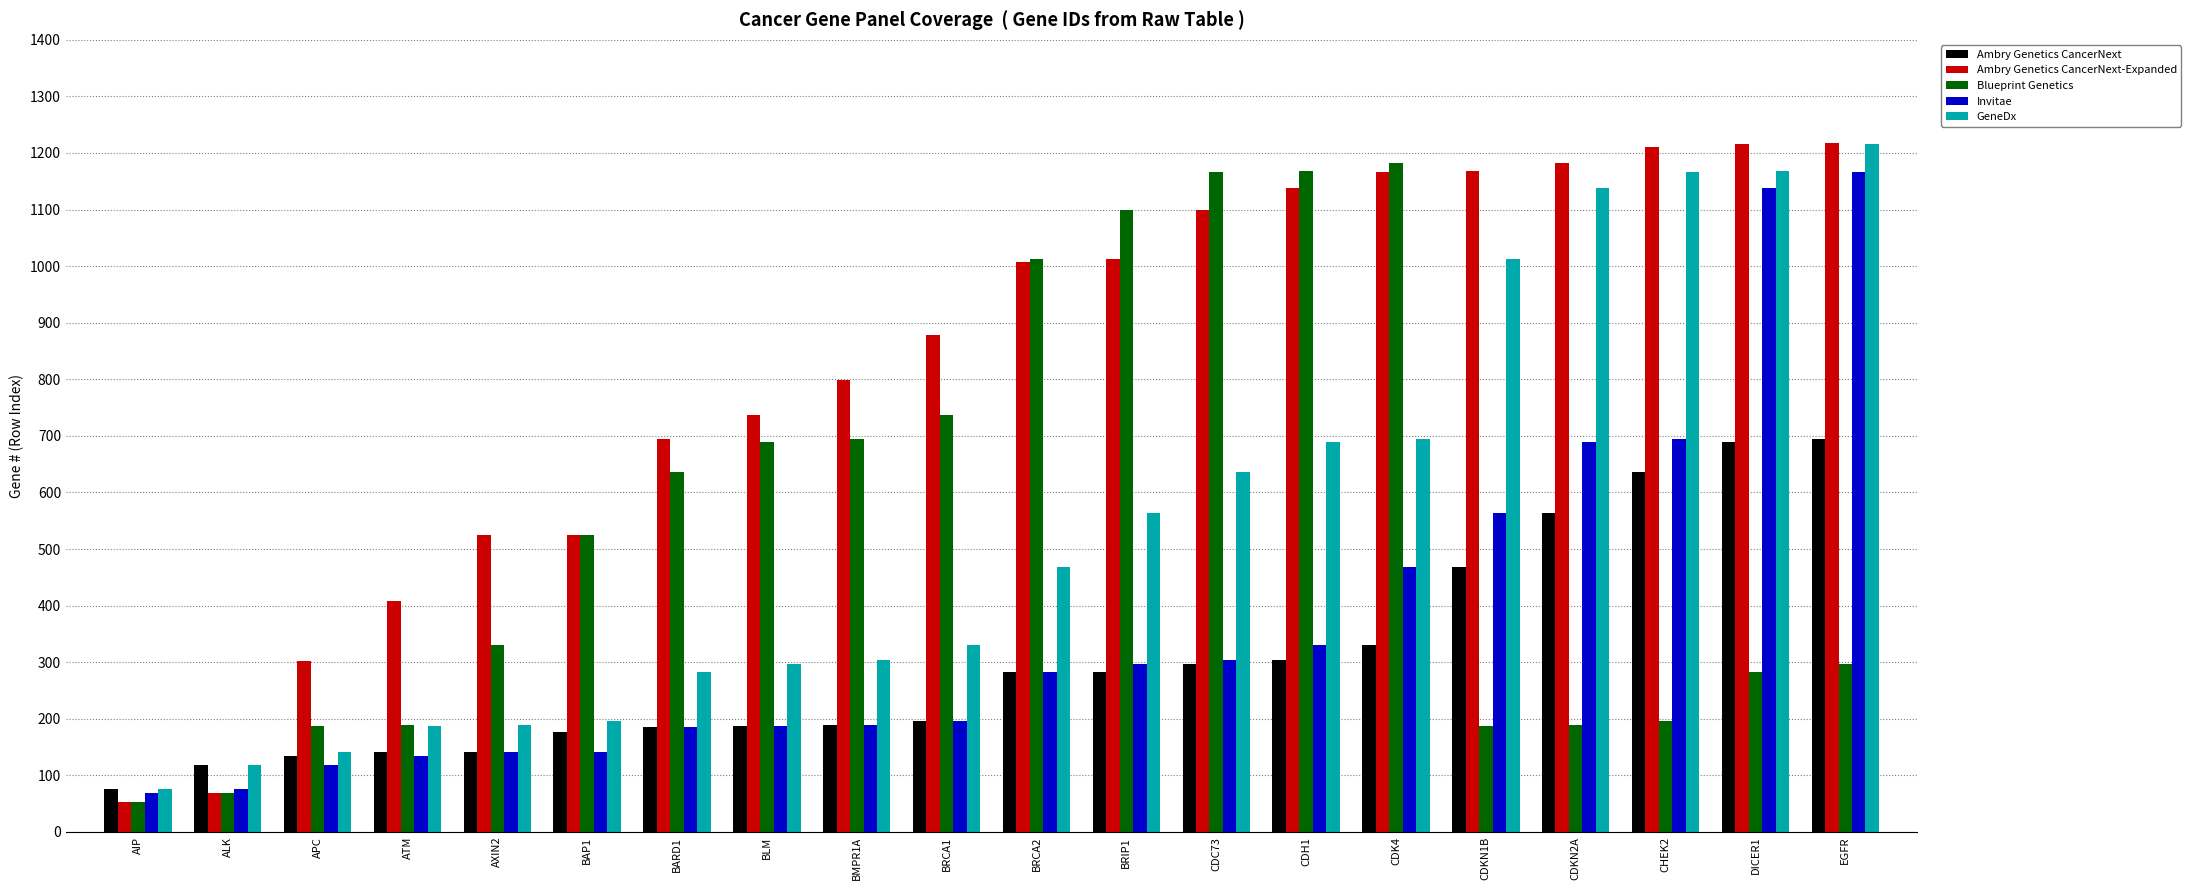

What is the value of the GeneDx bar at the 20th from the left?

1216